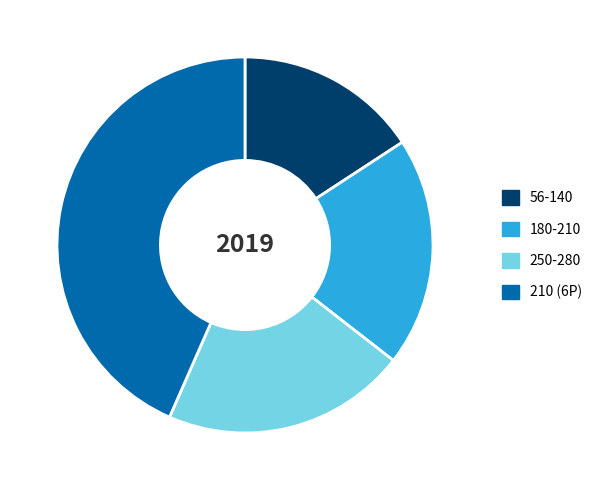

What is the smallest slice in the pie chart?

56-140